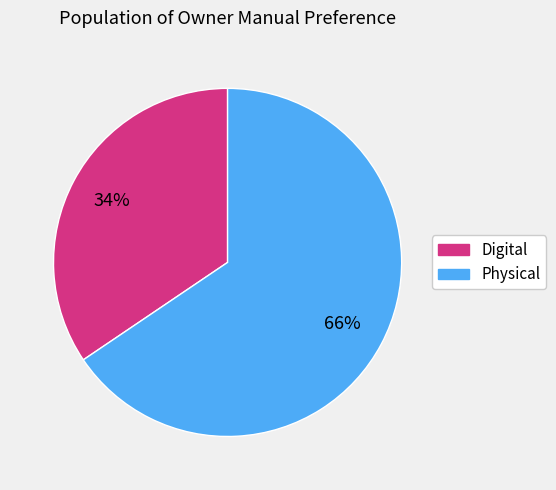

The Physical slice represents 66% of the pie. True or false?

True